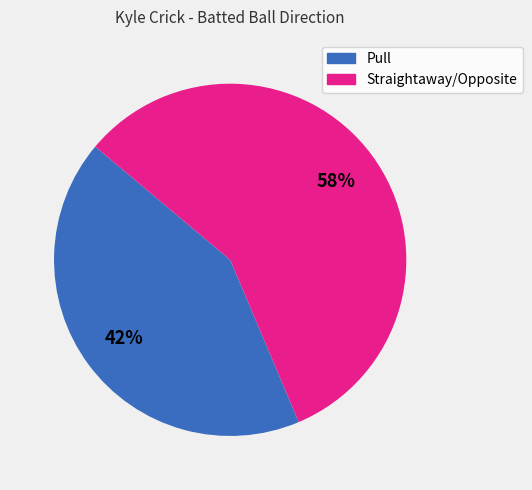

Does Straightaway/Opposite account for over 50% of the chart?

Yes